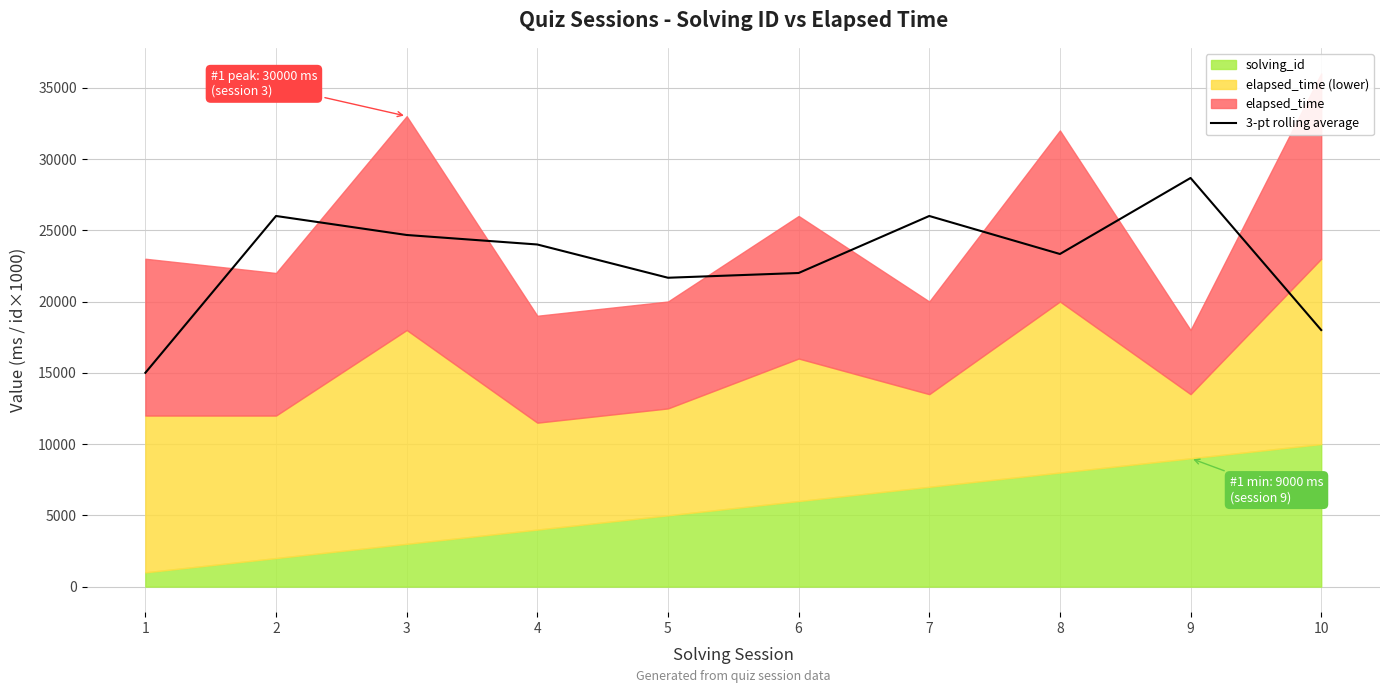

How many values exceed 24000?

4